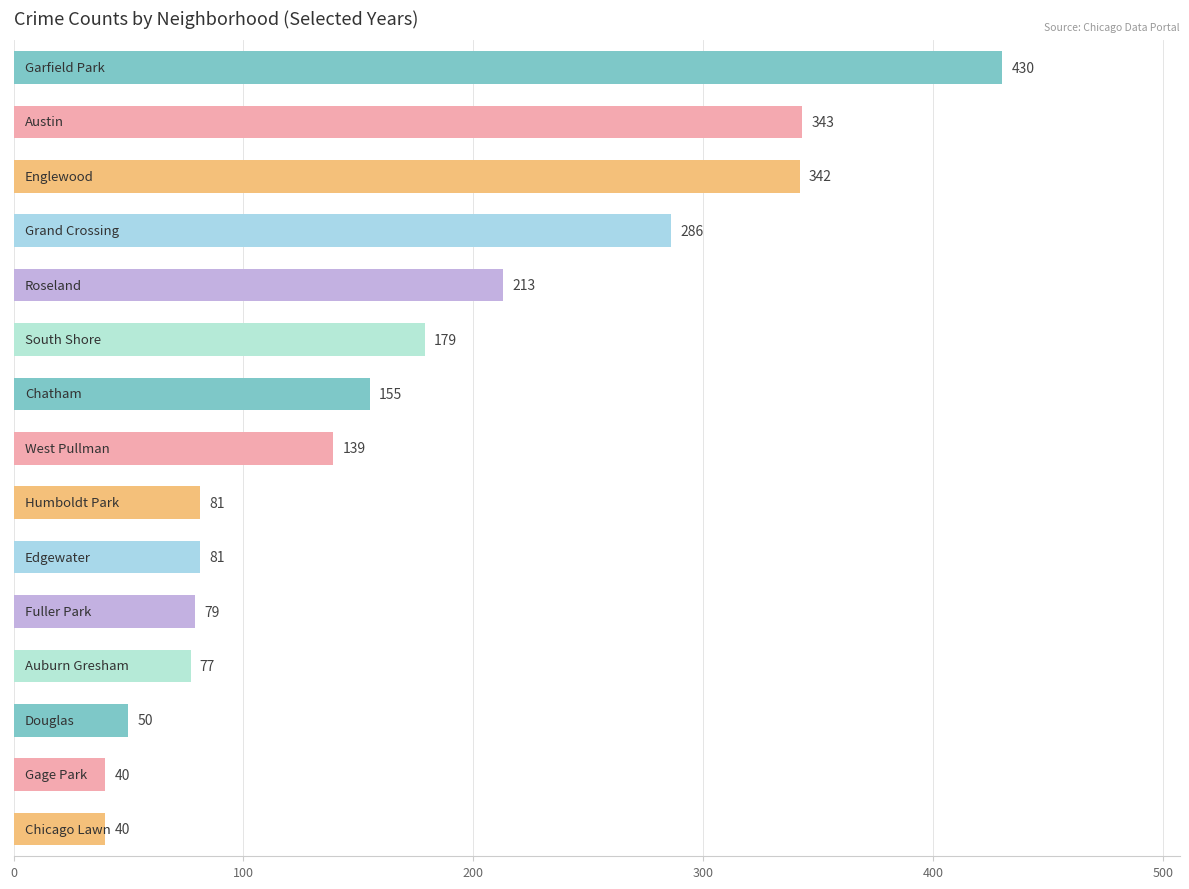

What is the smallest value displayed?

40